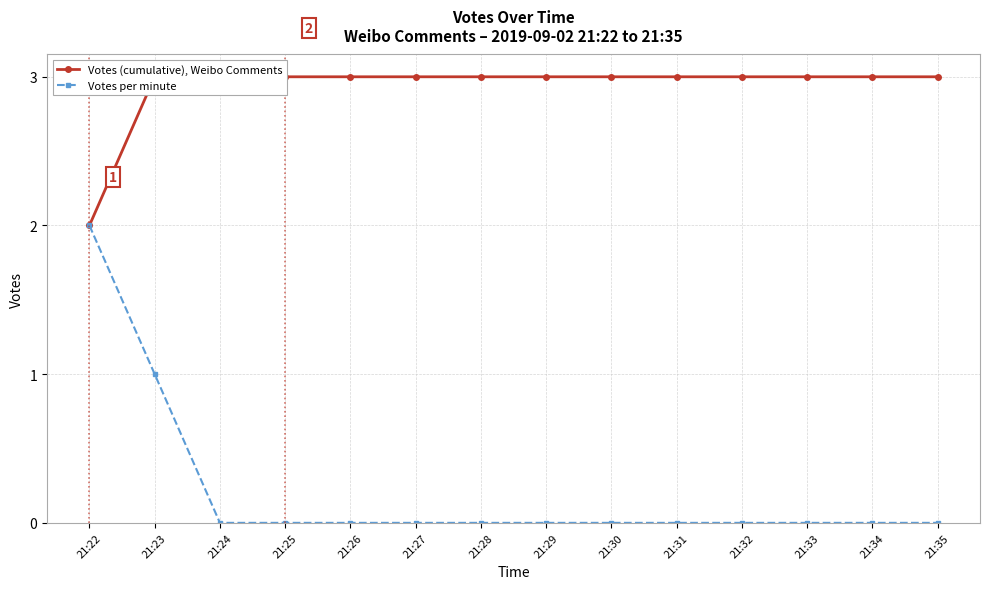

Count the Votes (cumulative), Weibo Comments values in the range 3 to 4.

13